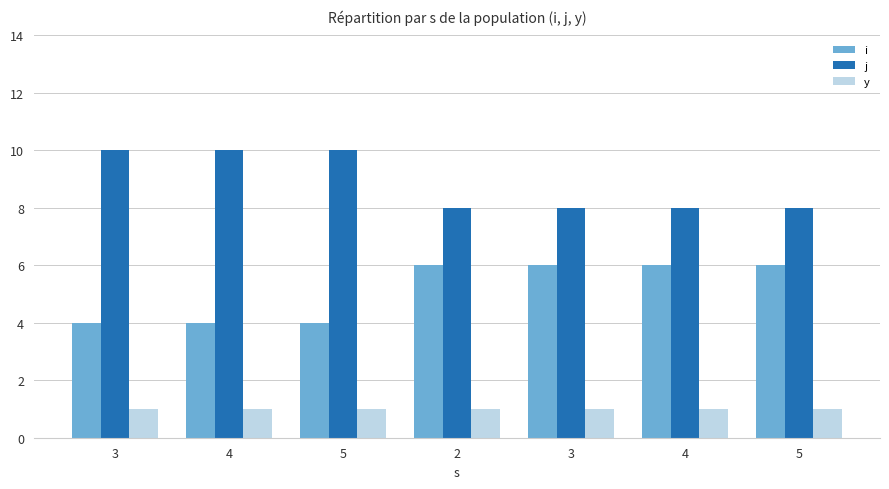

What are all the series names shown in the legend?

i, j, y